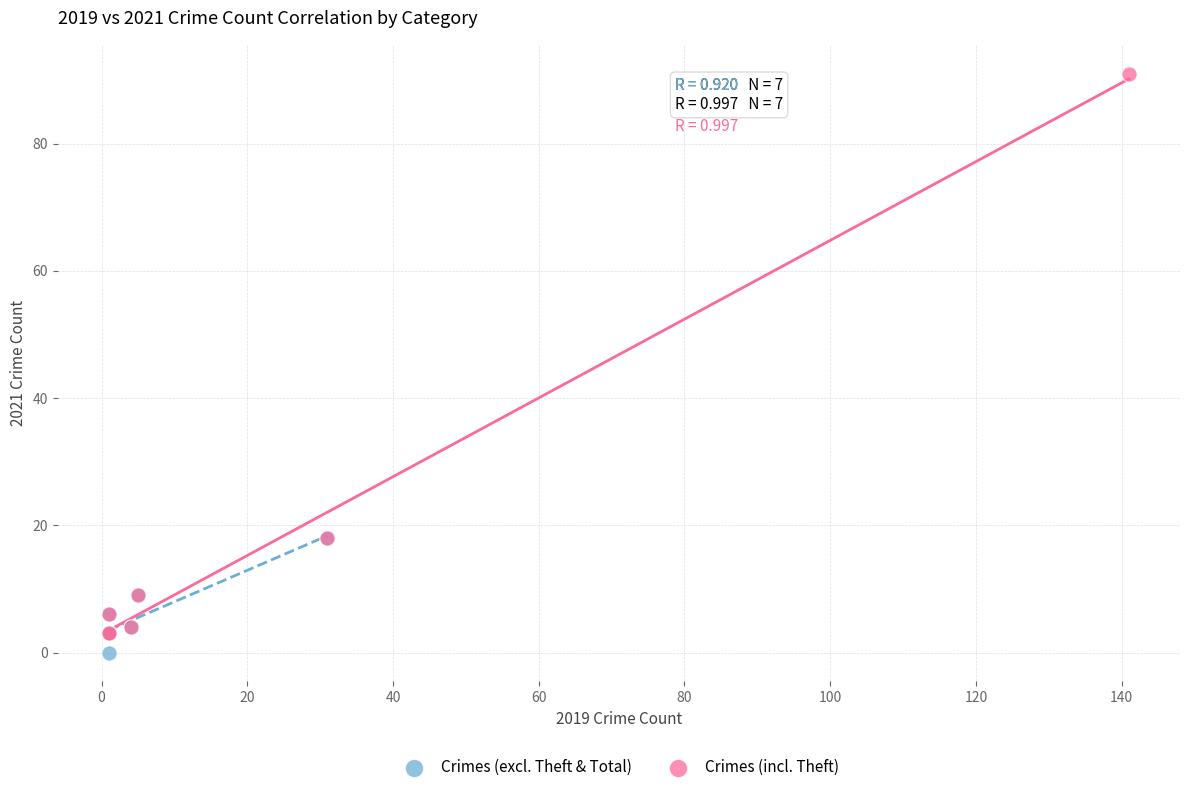

Which series has the largest Y range (max minus min)?

Crimes (incl. Theft)